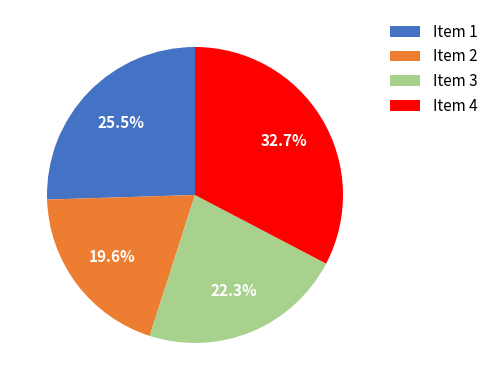

To the nearest percent, what is the average slice percentage?

25%